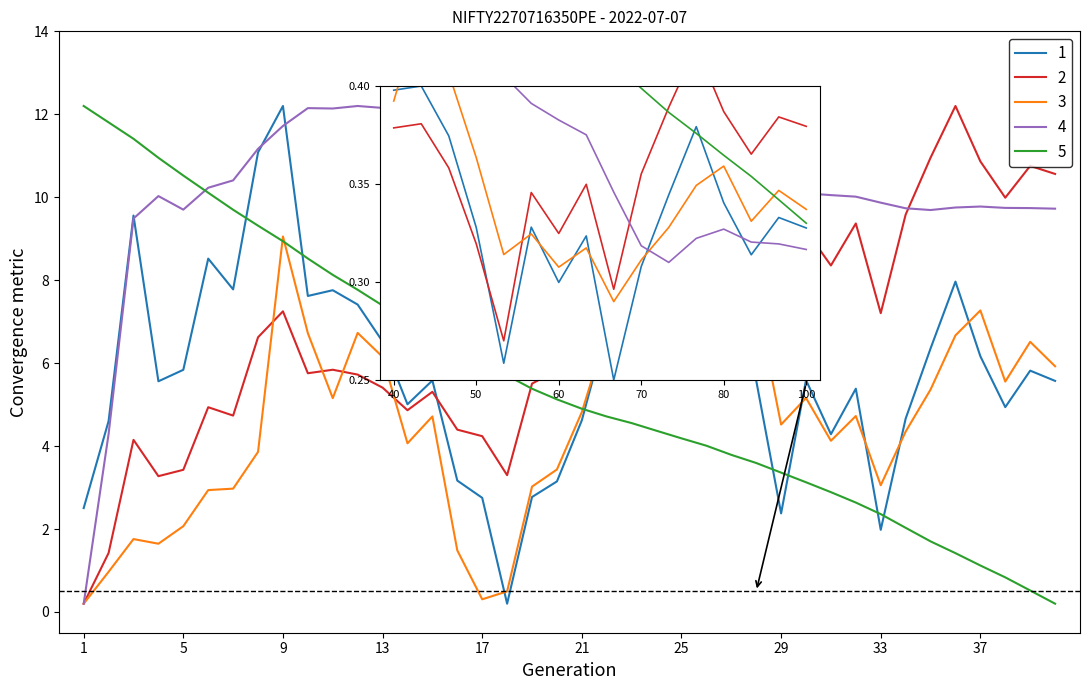

True or false: rsi has more than 0 interior local peaks.

True